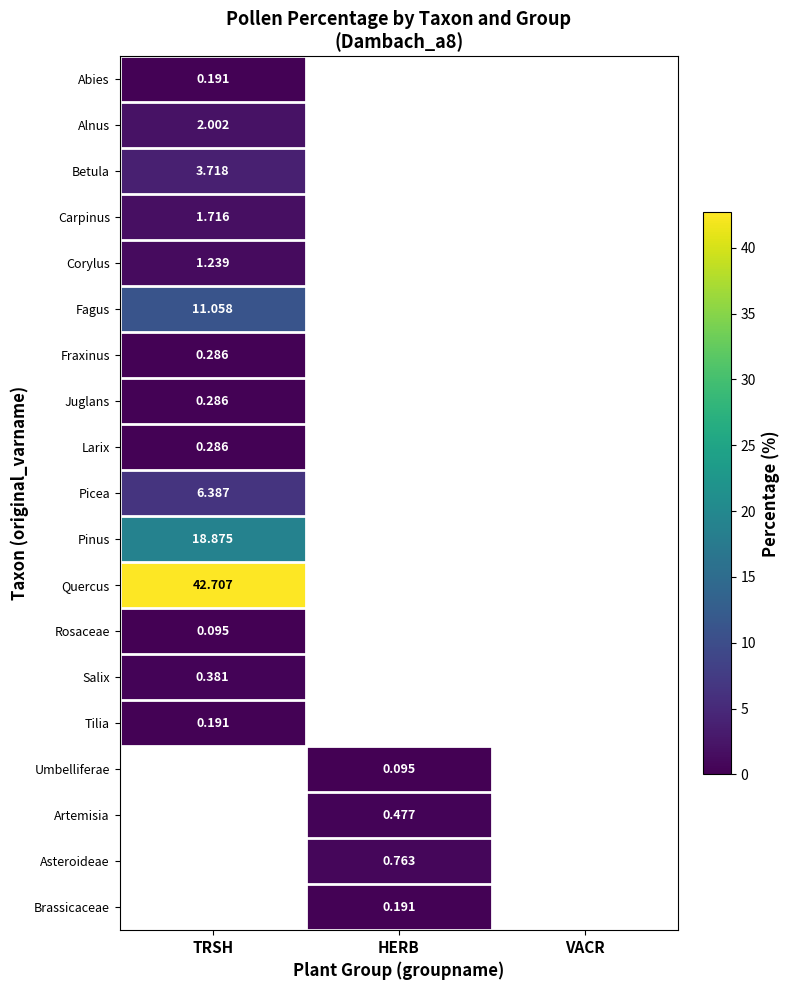

Where does the Umbelliferae series first go above 0?

HERB